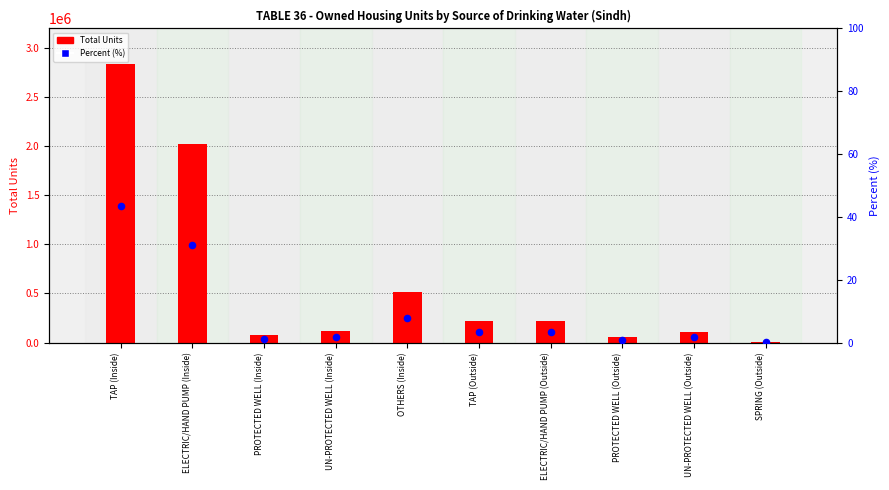

Which series has the widest spread of Y values?

Total Units